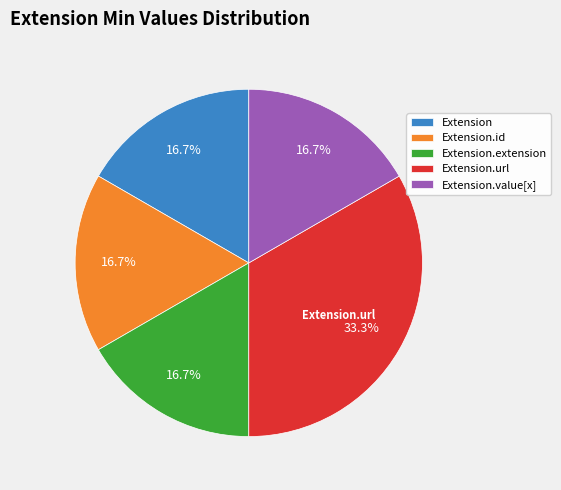

Which category has the biggest portion of the pie?

Extension.url